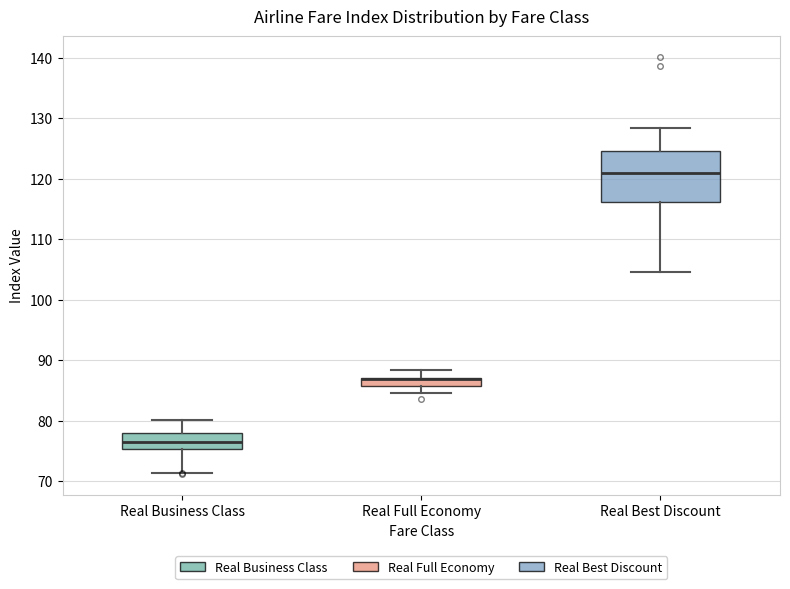

Where does the upper whisker of the box for Real Business Class end on the y-axis? The values are not printed on the chart, so give them approximately, as read against the axis.

80